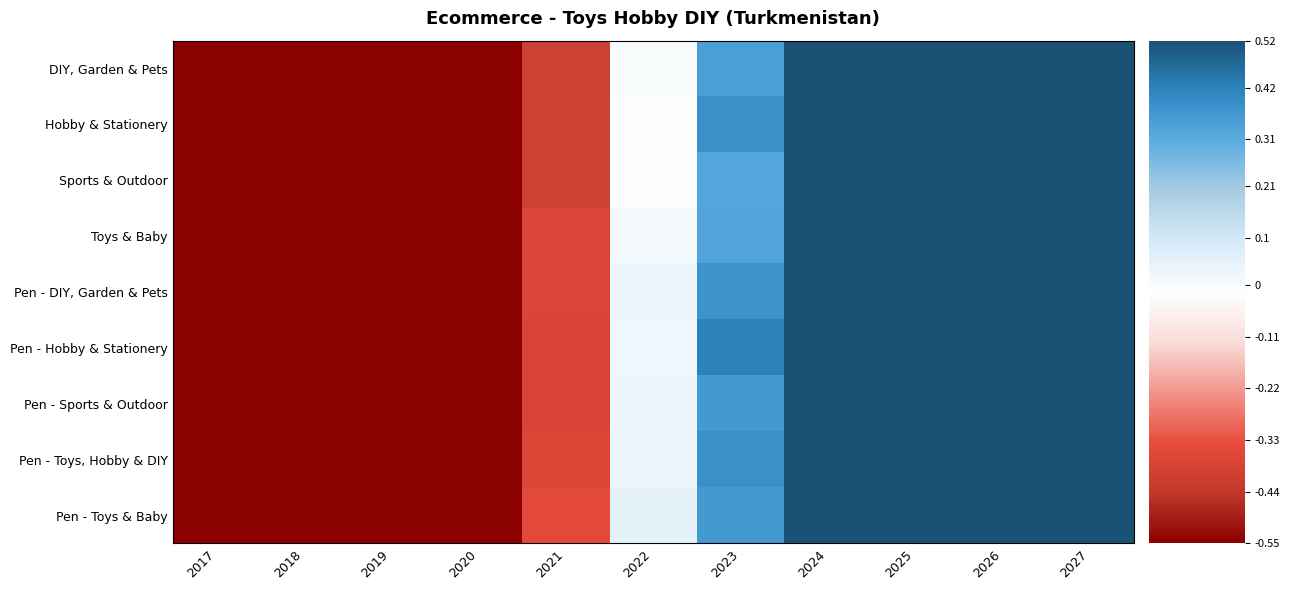

What is the smallest value displayed?

-1.5